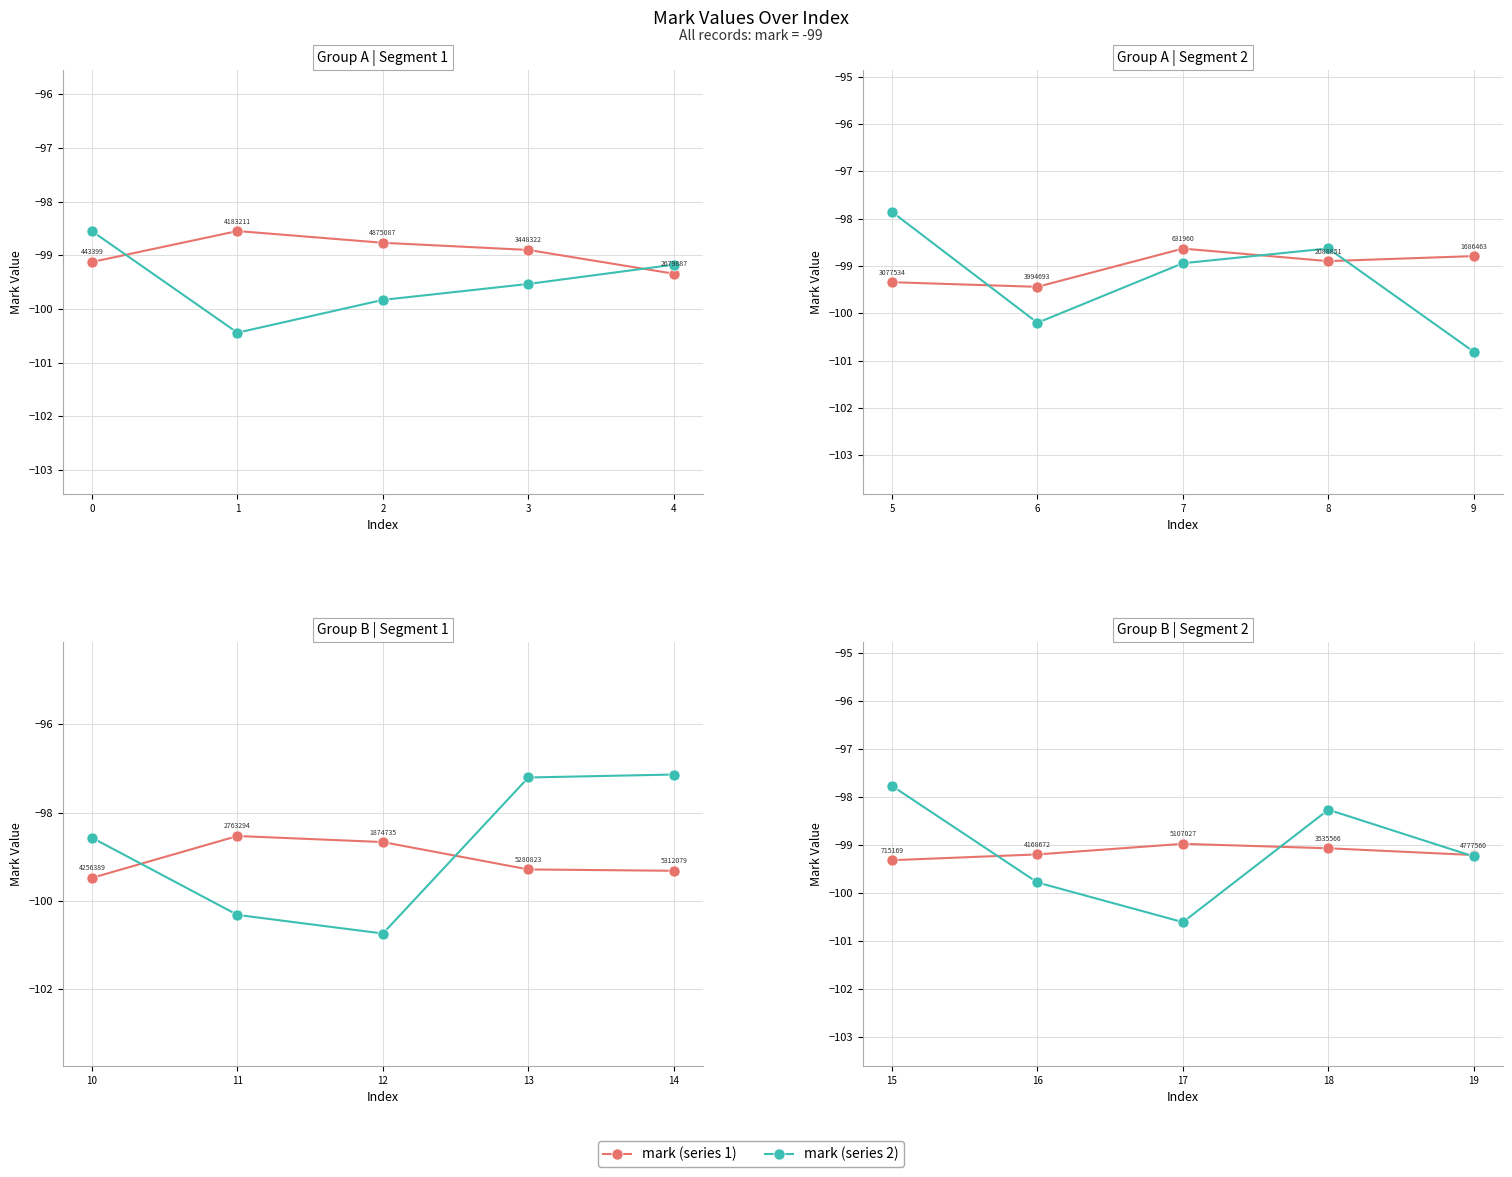

What is the average value of the mark (series 1) series?

-99.2